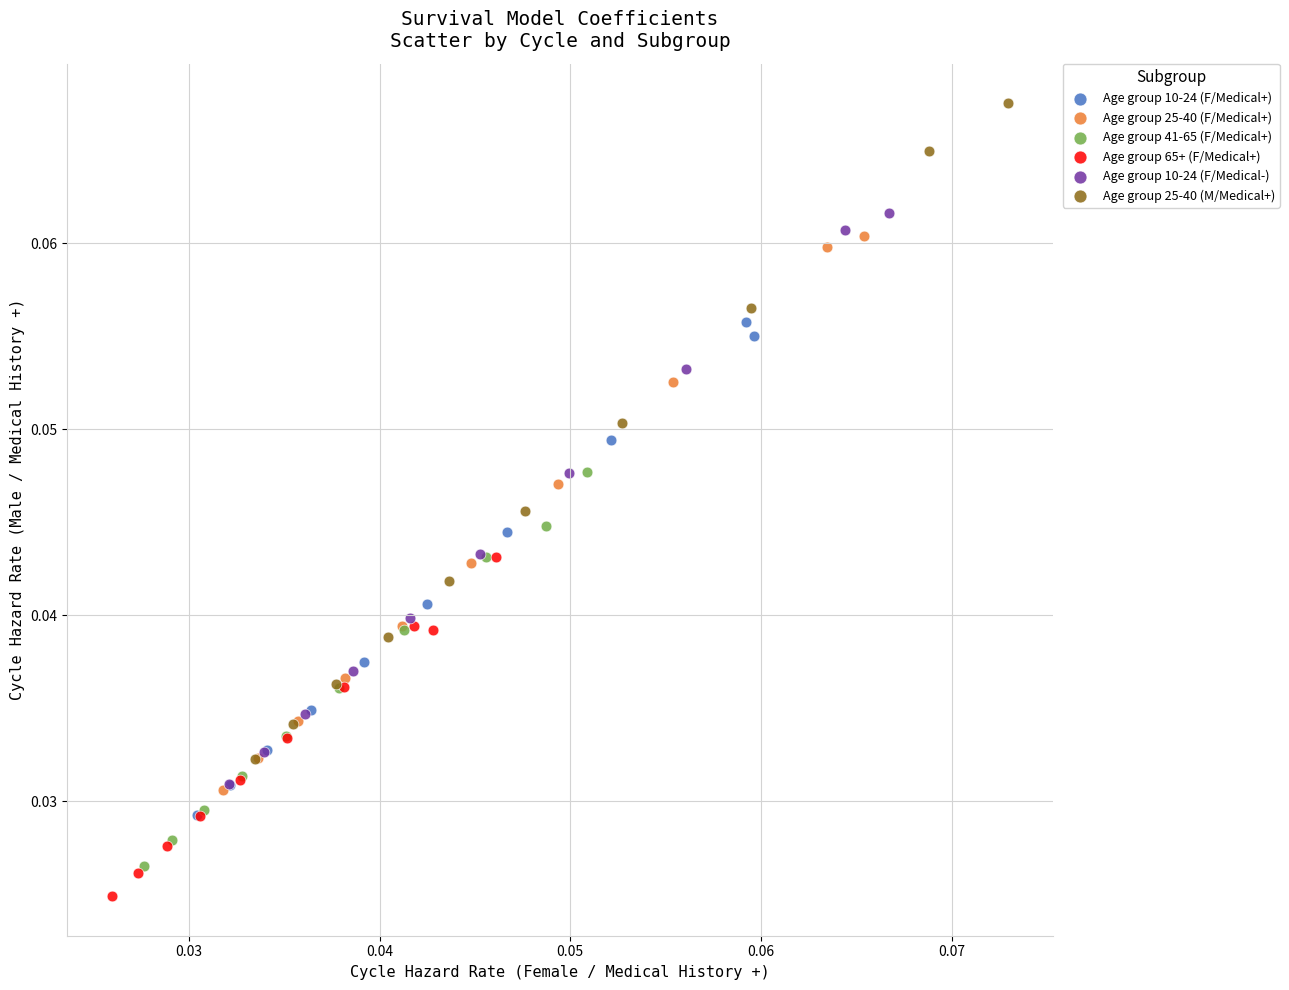

Which series has the largest Y range (max minus min)?

Age group 25-40 (M/Medical+)